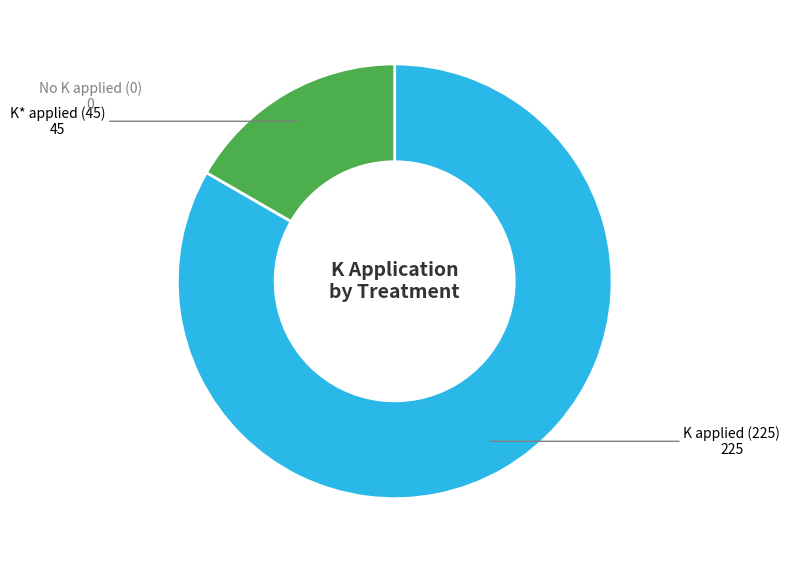

Does any single category account for the majority?

Yes